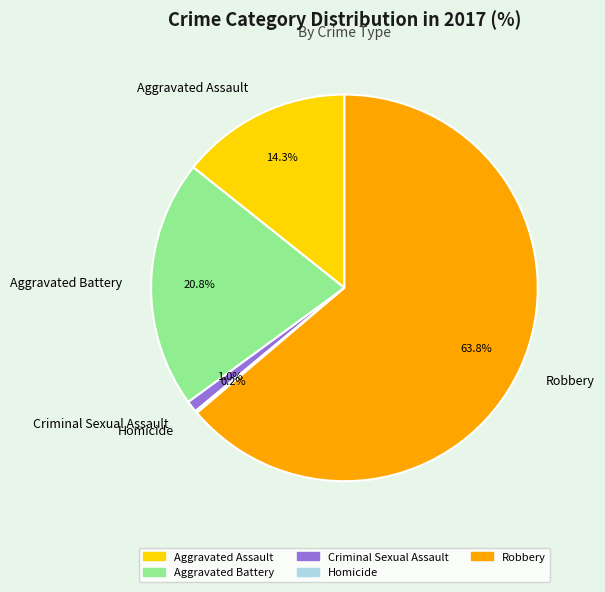

Which slice is the largest?

Robbery